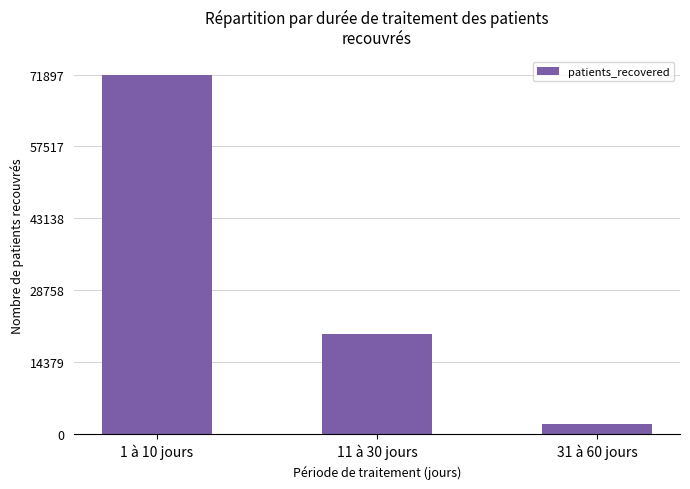

Reading right to left, what are all the values shown in this chart?

2045	20042	71897